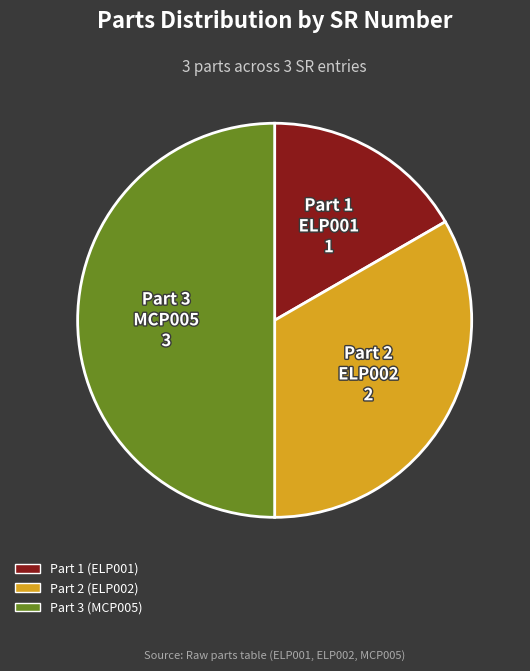

Which has a higher value, Part 3 (MCP005) or Part 2 (ELP002)?

Part 3 (MCP005)